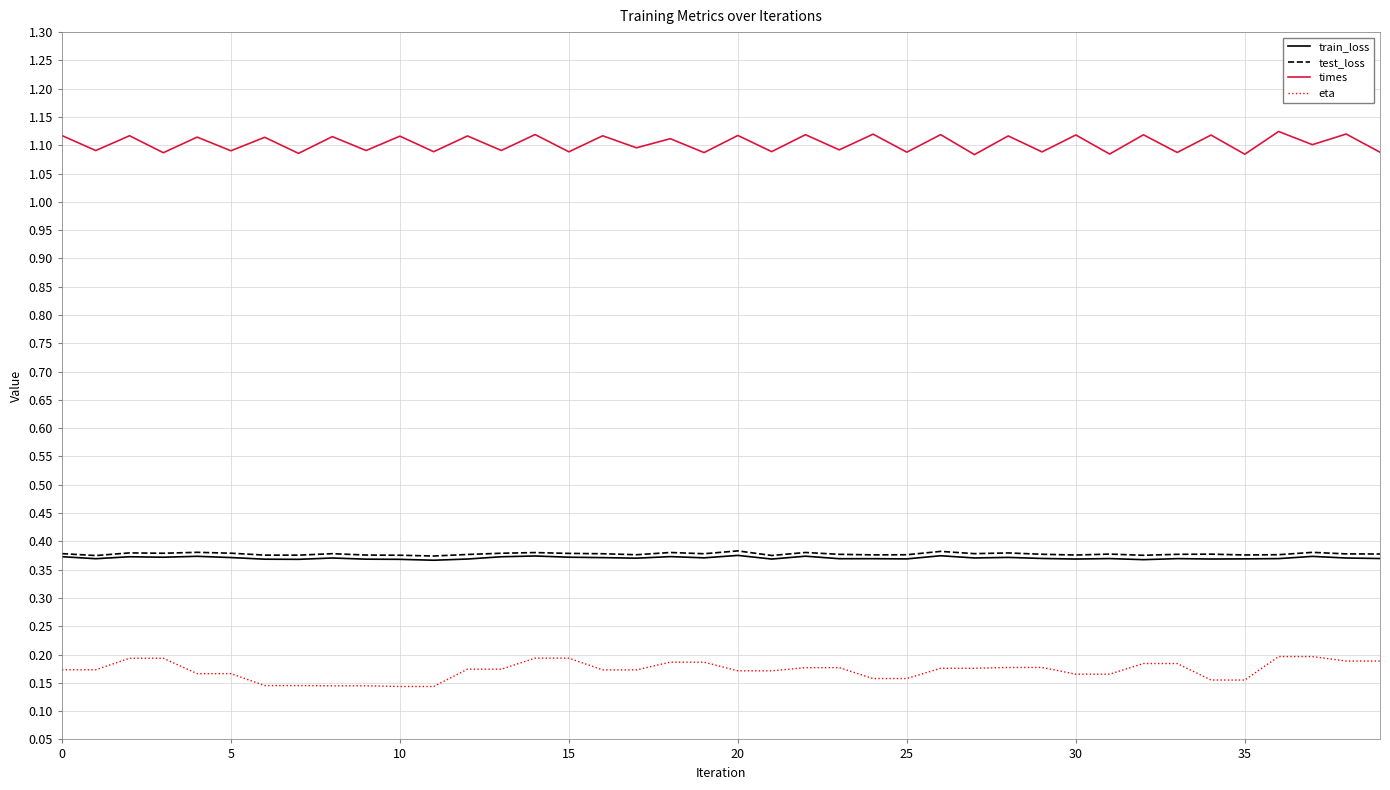

True or false: eta and test_loss cross at least once.

False